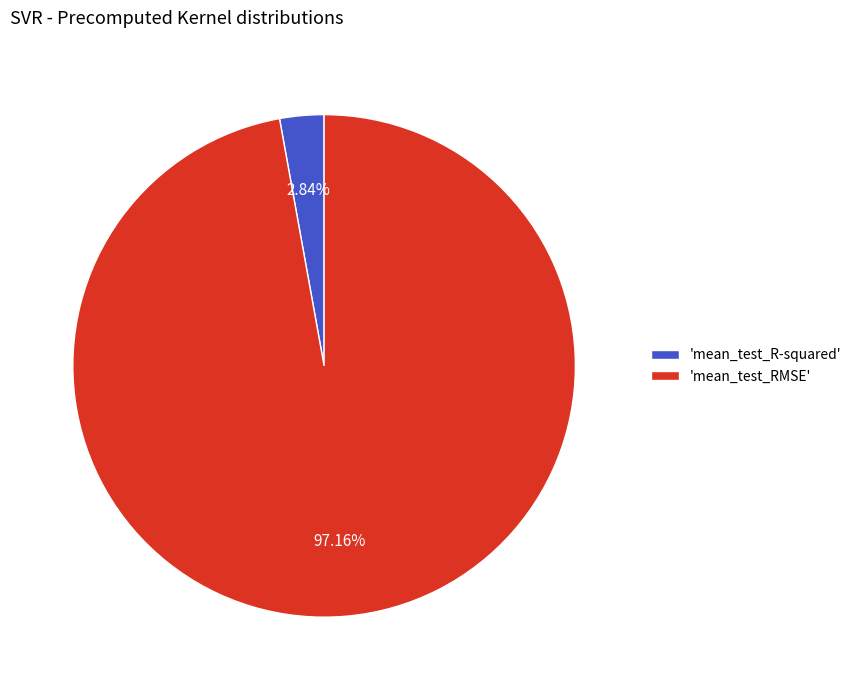

Which slice represents more than half of the pie?

'mean_test_RMSE'